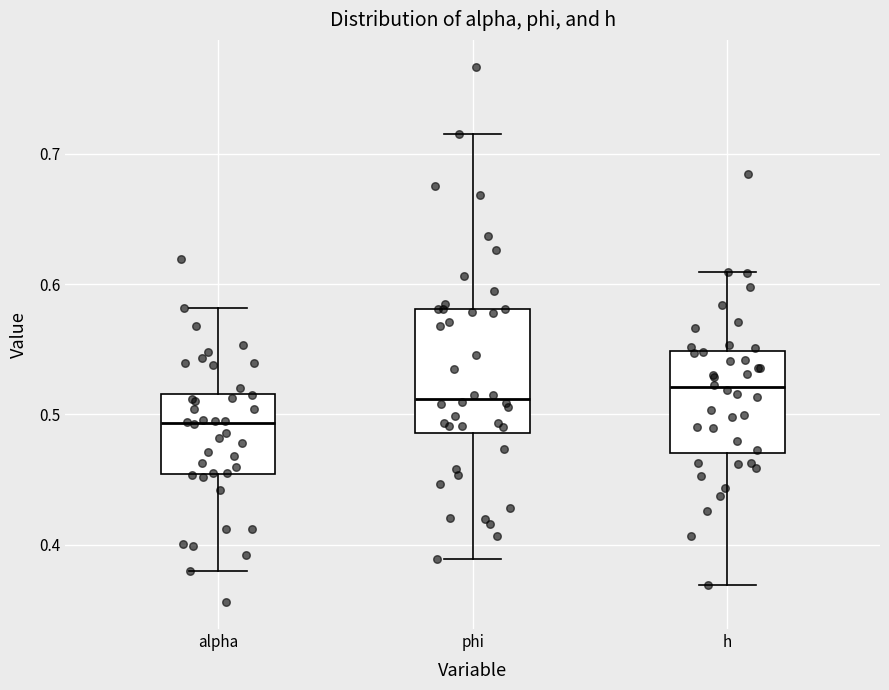

Where does the upper whisker of the box for alpha end on the y-axis? The values are not printed on the chart, so give them approximately, as read against the axis.

0.58